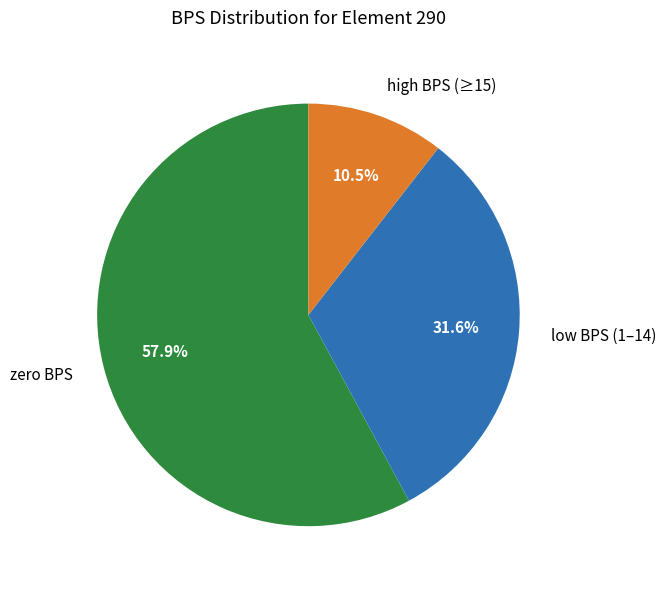

Count the number of slices in the pie.

3